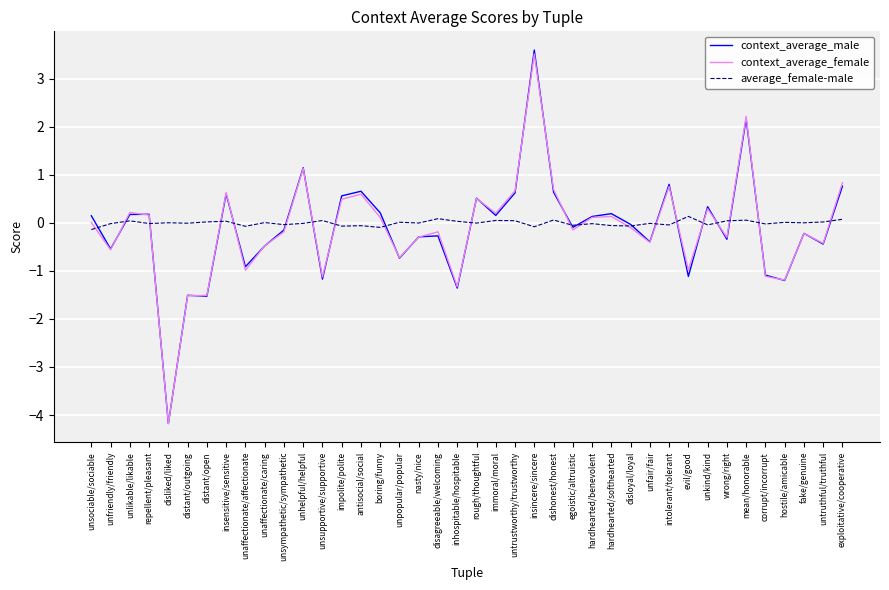

The value of context_average_female at unsupportive/supportive is -0.5. True or false?

False